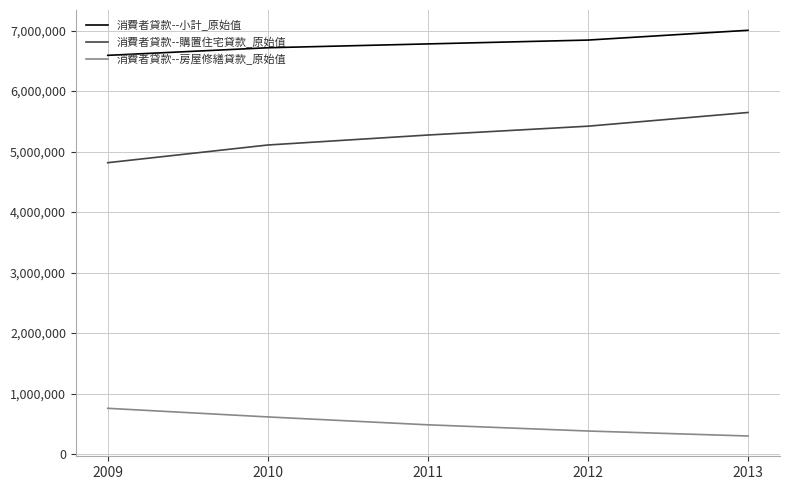

Which label corresponds to the smallest value in the chart?

2013